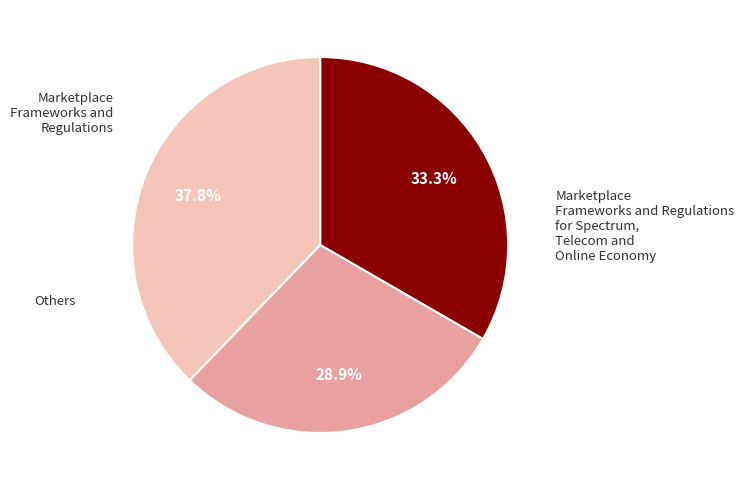

How many slices are in this pie chart?

3